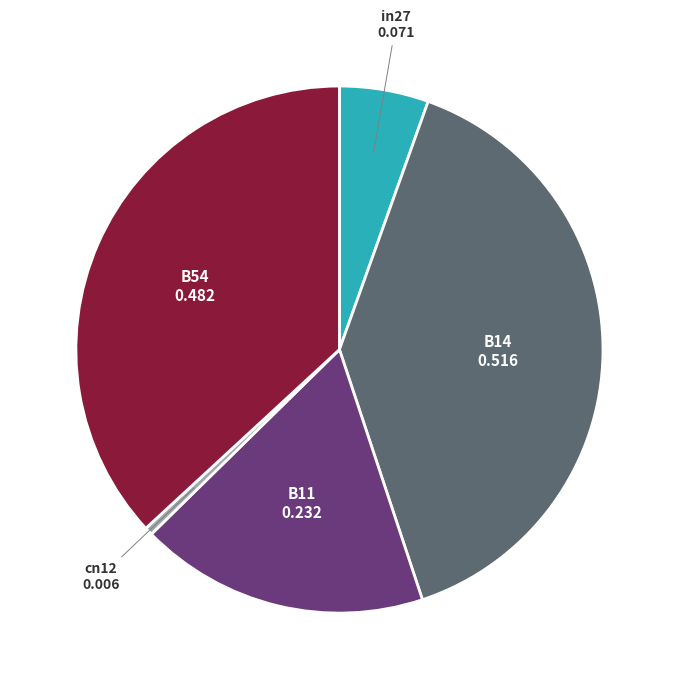

Is there any slice that represents more than half of the pie?

No